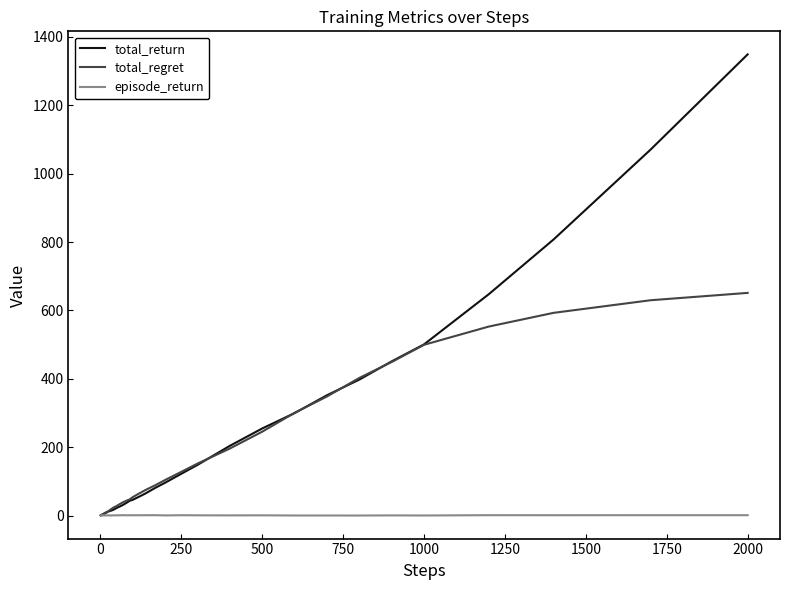

List the series in order of their peak value, lowest first.

episode_return, total_regret, total_return